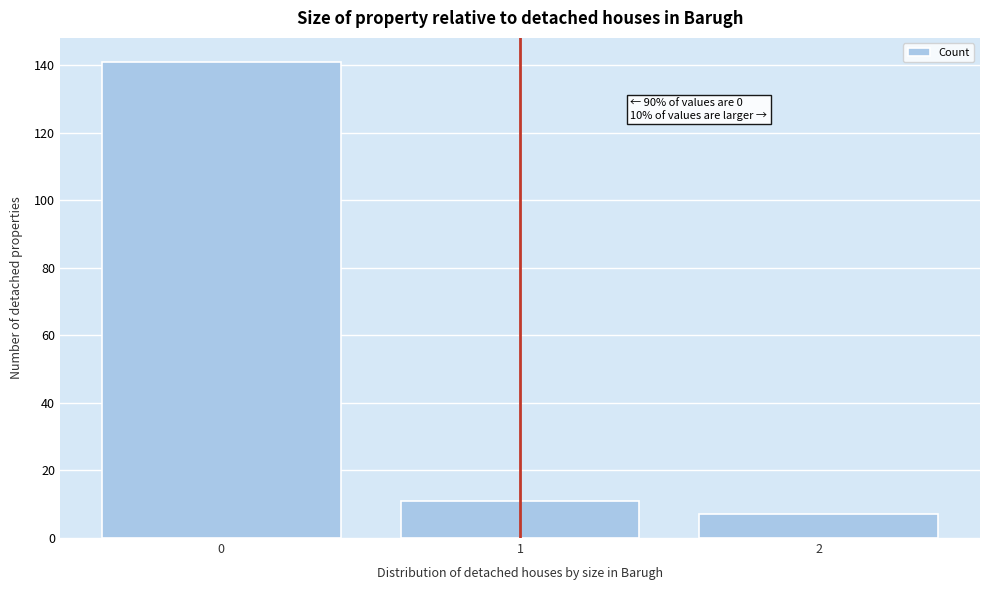

Which range on the x-axis has the tallest bar?

-0.5 to 0.5